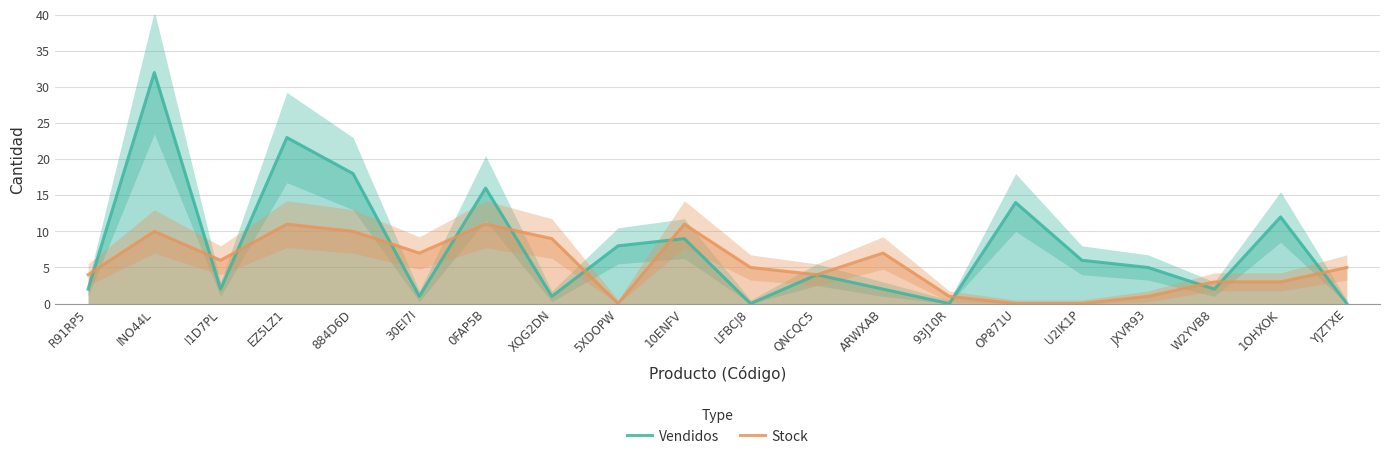

The Stock series shows 5 at INO44L. True or false?

False